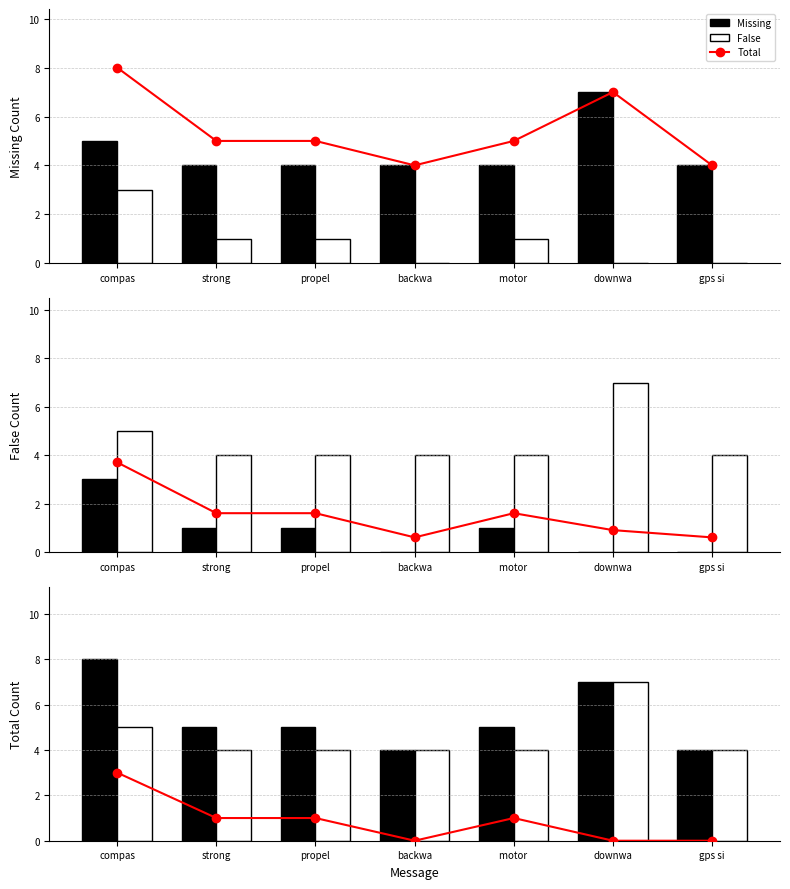

List the labels in order of False value, largest first.

compas, strong, propel, motor , backwa, downwa, gps si